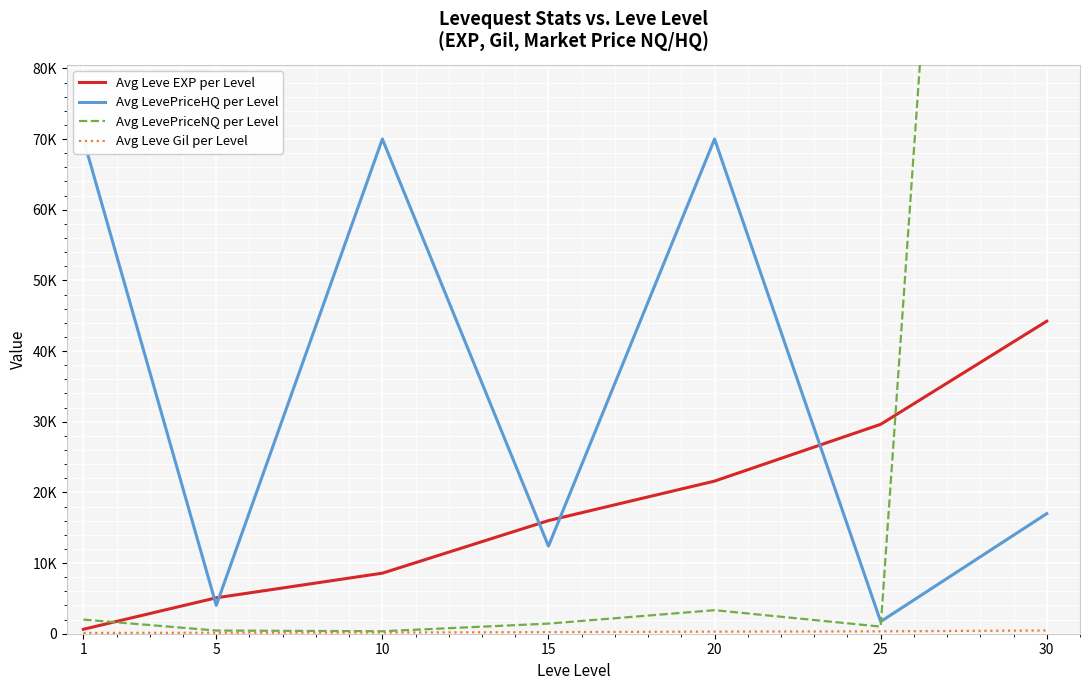

How many times do Avg Leve EXP per Level and Avg LevePriceNQ per Level cross each other?

2